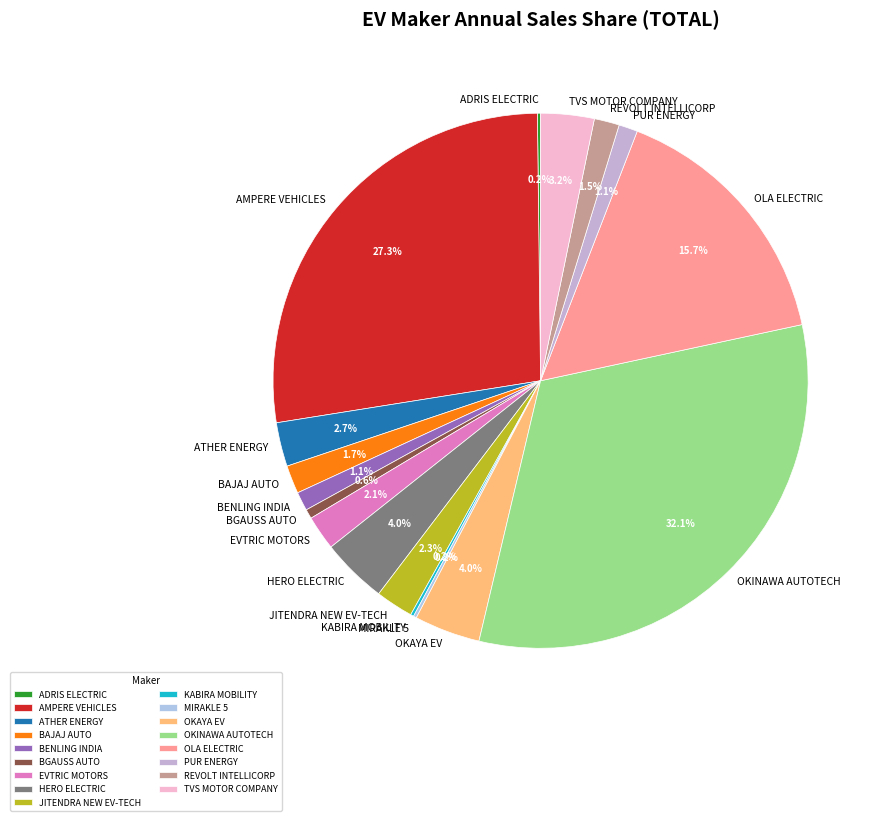

What is the largest slice in the pie chart?

OKINAWA AUTOTECH